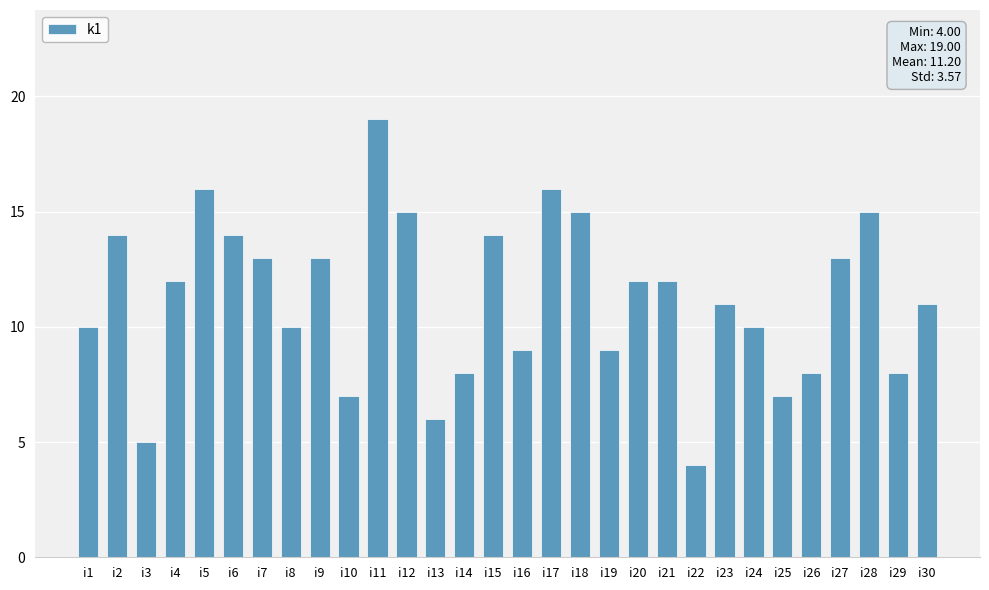

At which category does the chart reach its minimum across all series?

i22